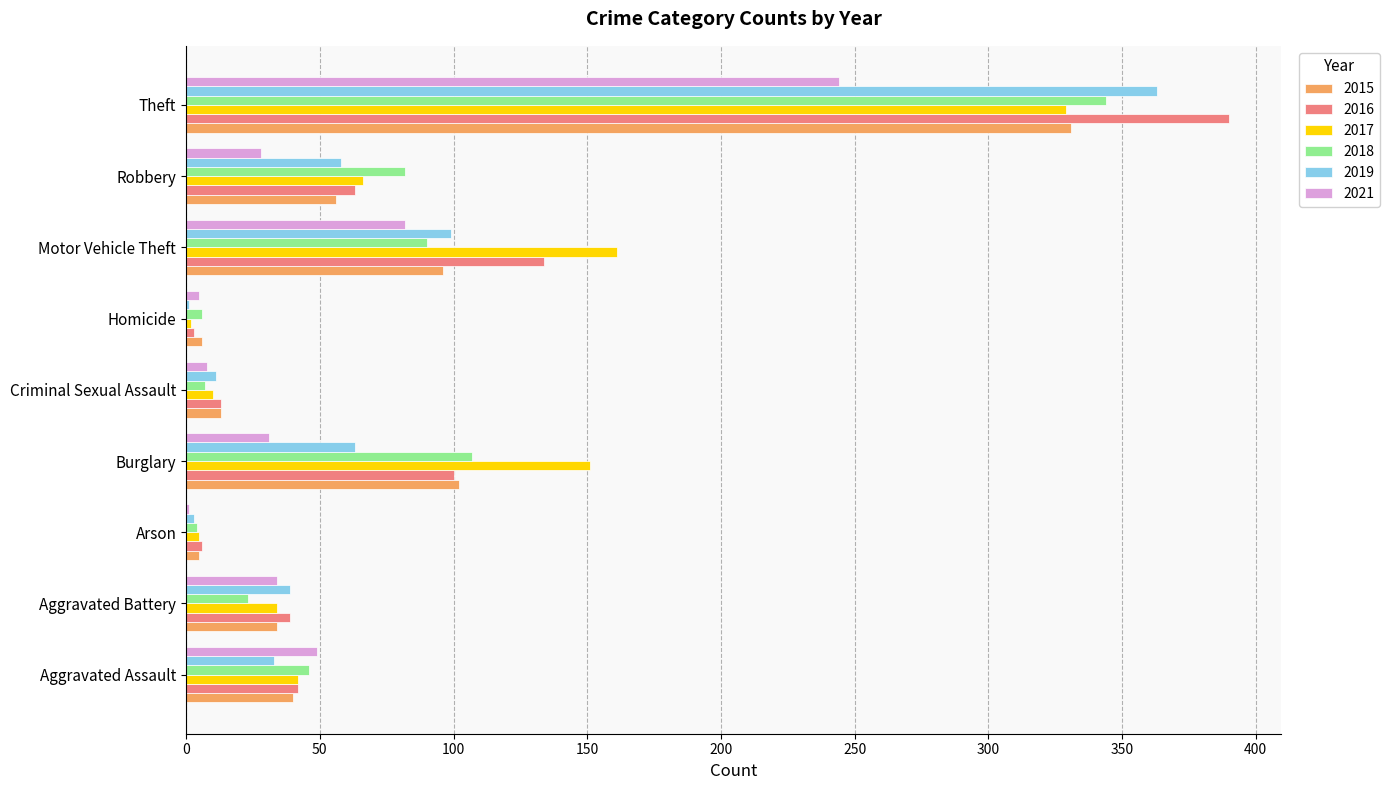

What is the total value across all series at Aggravated Battery?

203